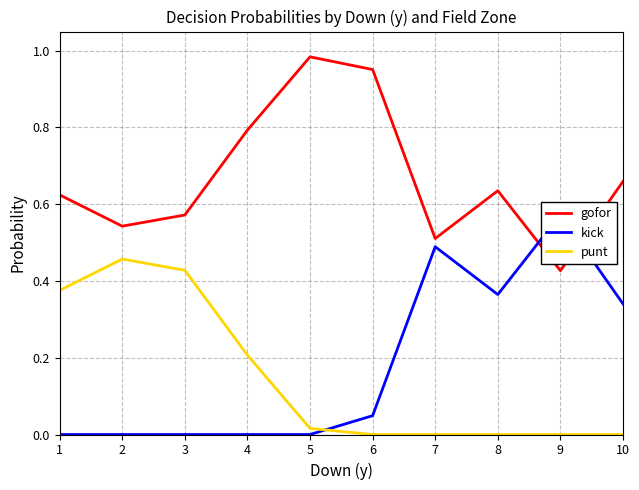

Which series has the largest total across all categories?

gofor